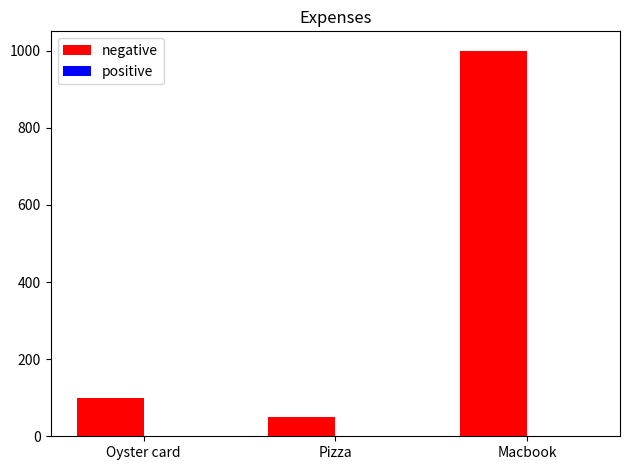

The chart shows a value of 85 at Pizza. True or false?

False